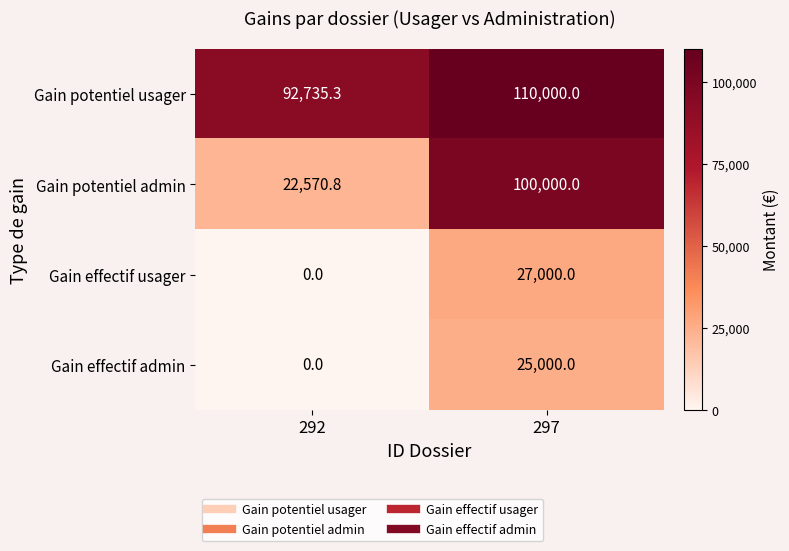

At 297, list the series in order from smallest to largest.

Gain effectif admin, Gain effectif usager, Gain potentiel admin, Gain potentiel usager